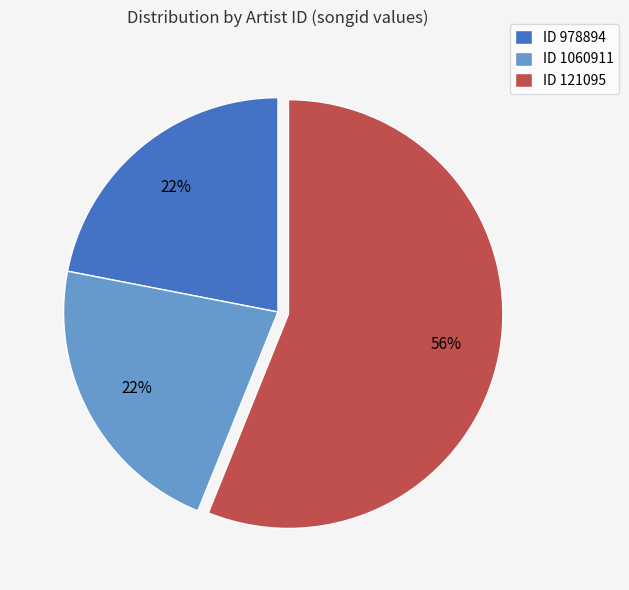

Does ID 121095 represent more than half of the total?

Yes